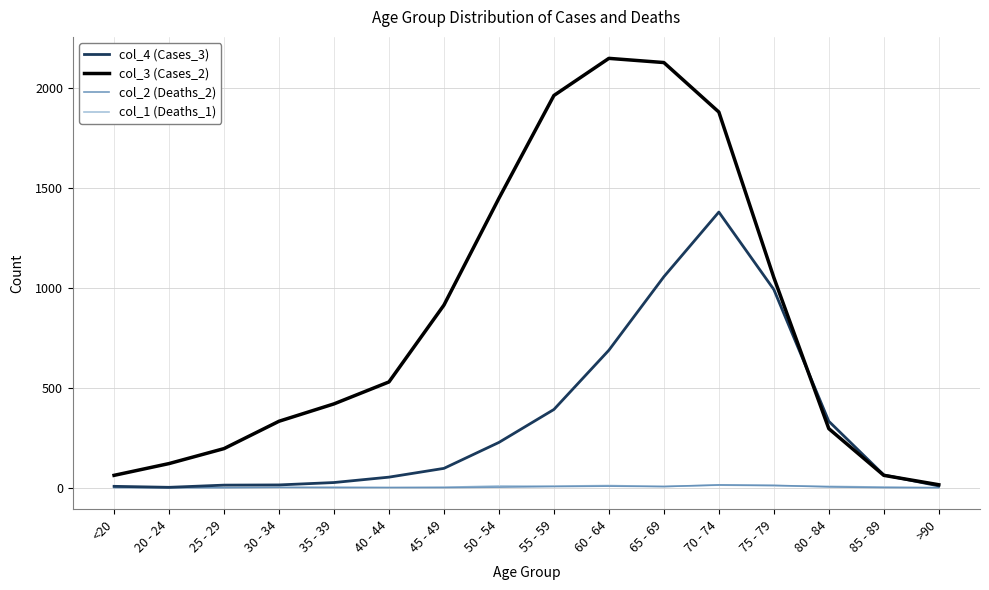

At how many categories does at least one series exceed 1561?

4